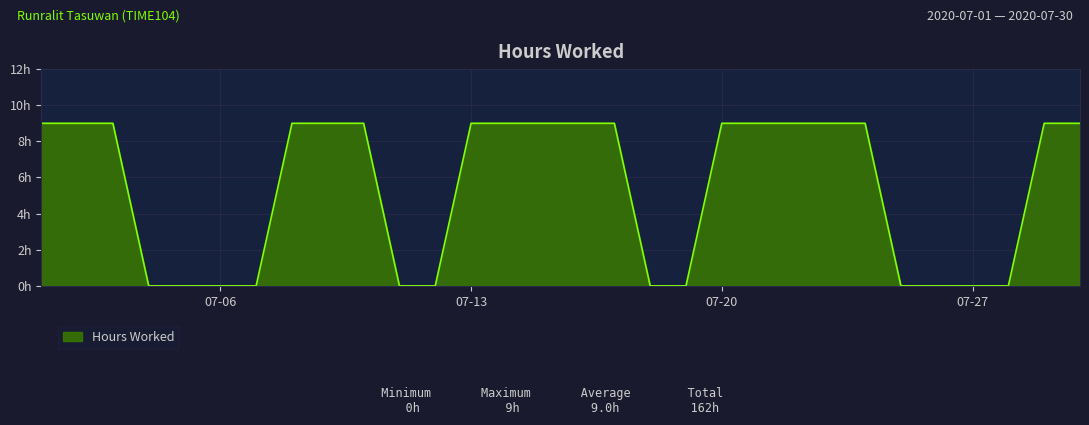

Does the chart have visible grid lines?

Yes